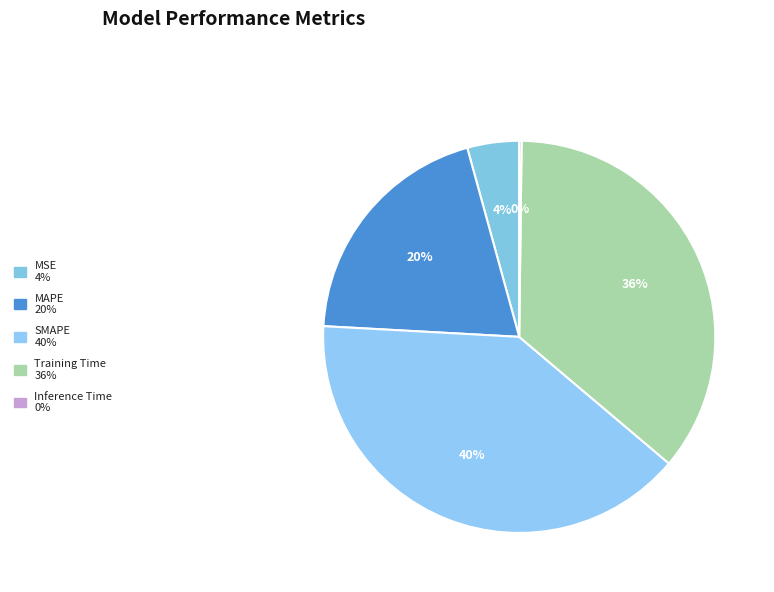

Between Inference Time and SMAPE, which is larger?

SMAPE